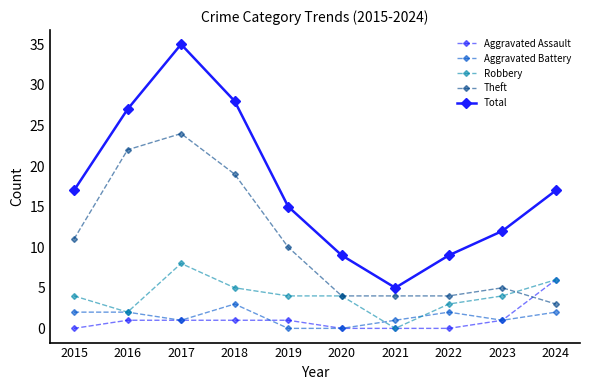

Does the chart have visible grid lines?

No